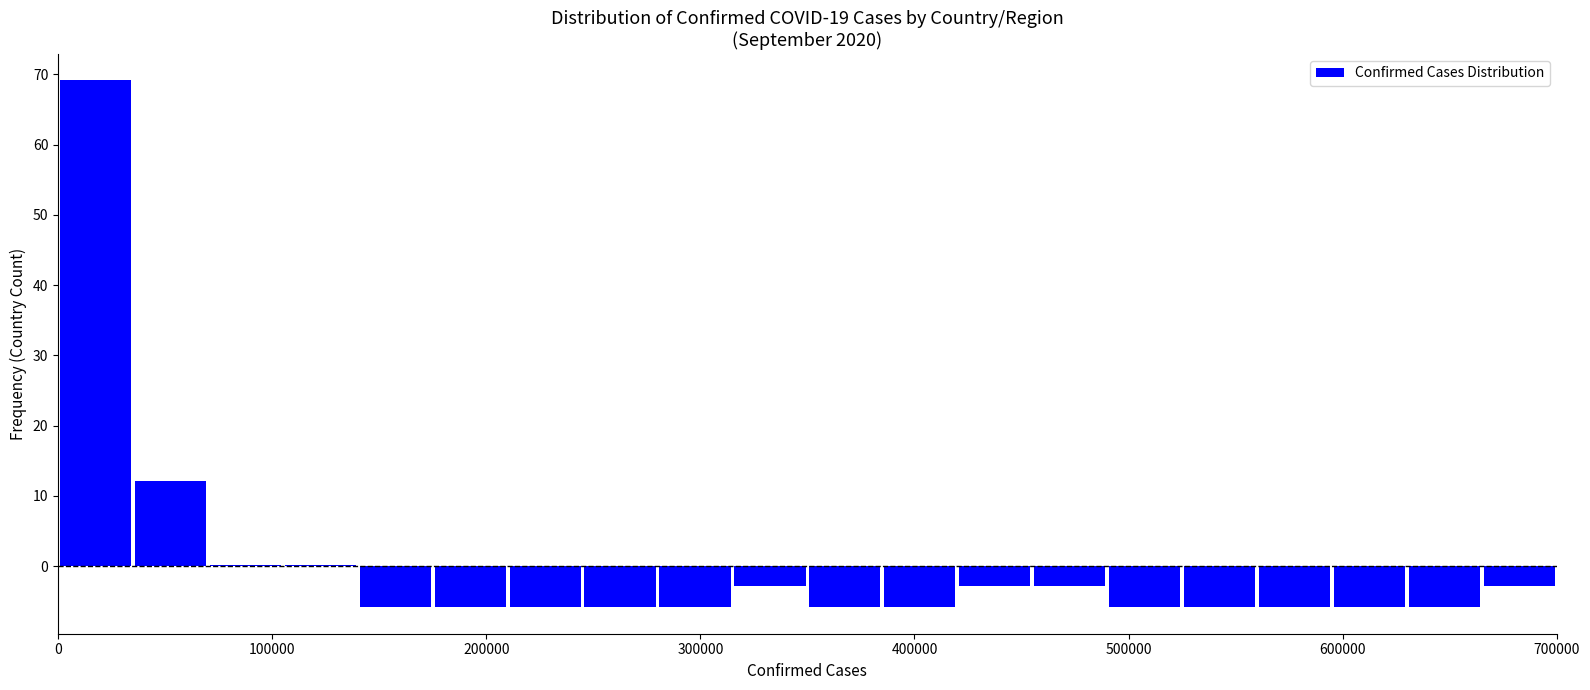

Around what value on the x-axis is the tallest bar? Give the approximate position of its centre, as read against the axis.

20000